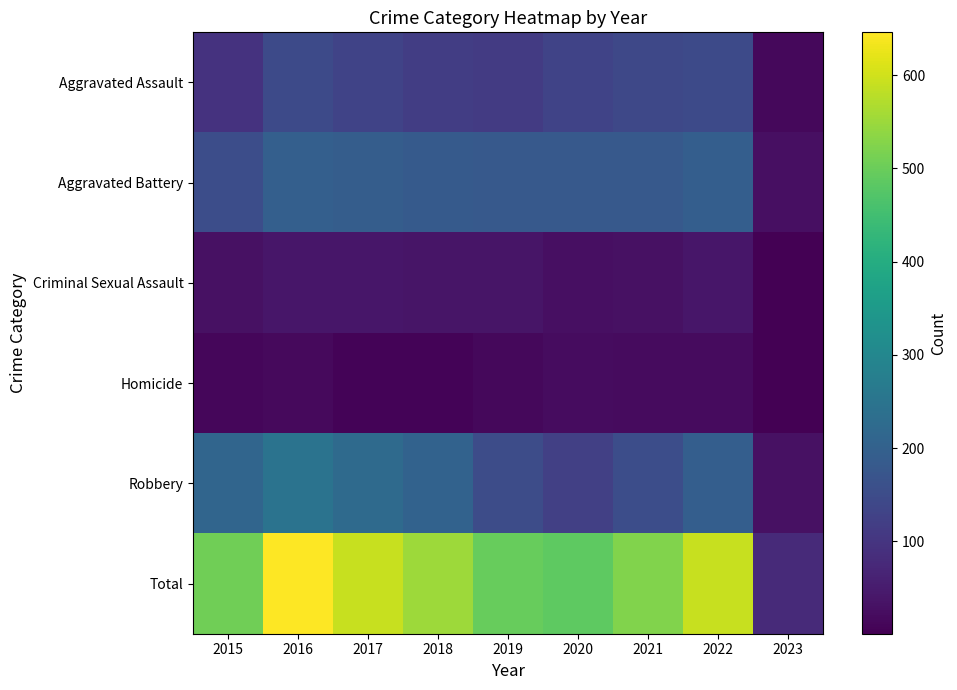

What is the total value across all series at 2019?

992